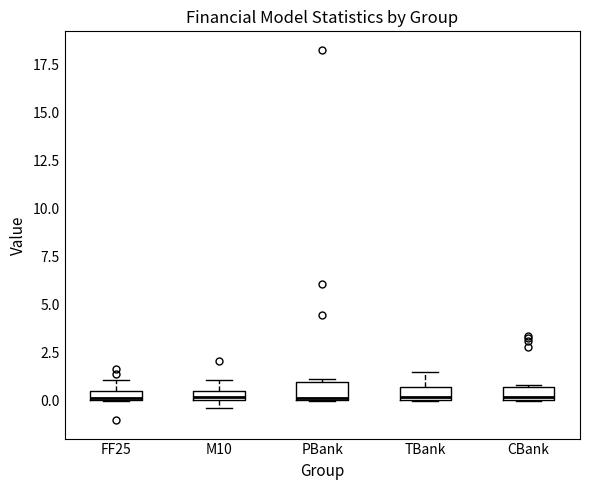

Where is the upper edge of the box for FF25 on the y-axis? The values are not printed on the chart, so give them approximately, as read against the axis.

0.5